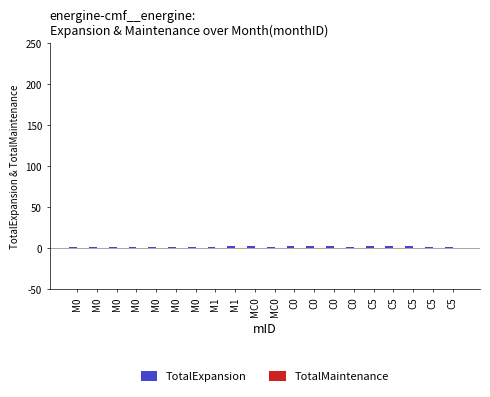

How many series are shown in this chart?

1